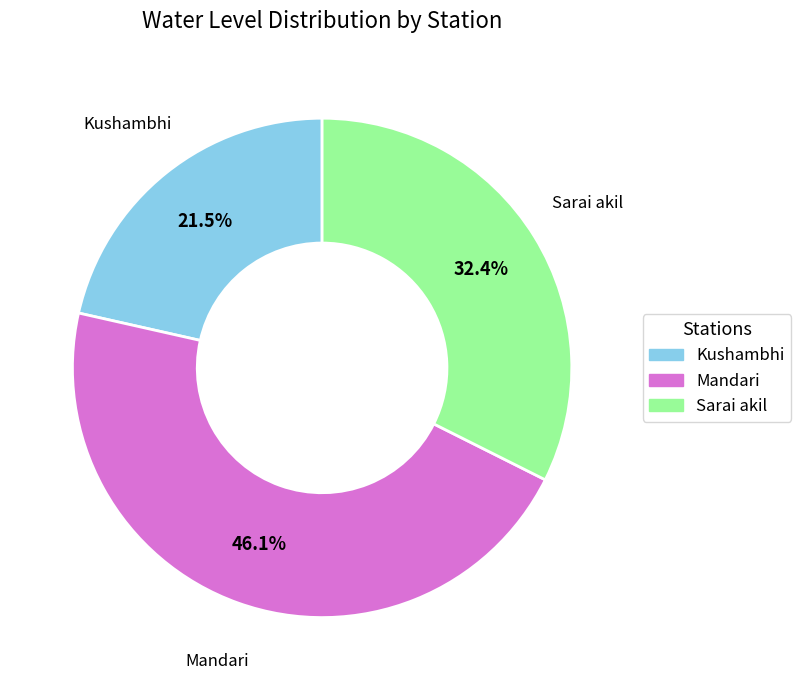

What percentage is the Sarai akil slice, to the nearest percent?

32%